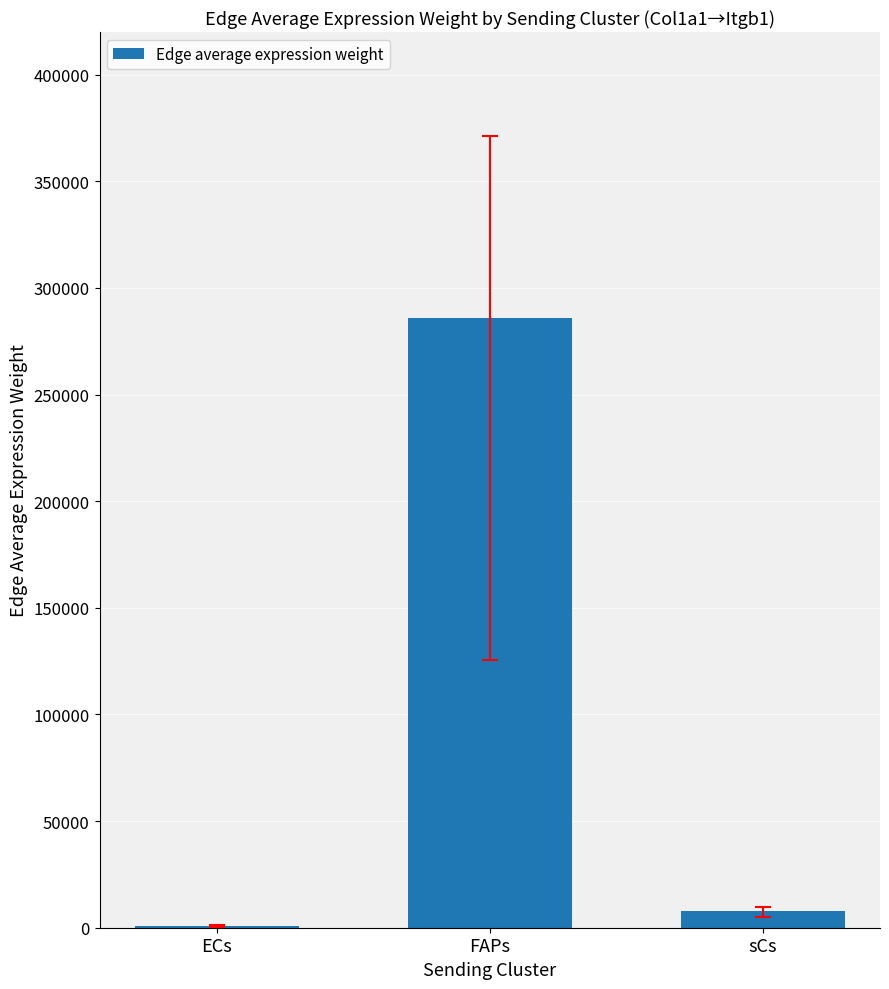

Where is the data nearest to the value 143361?

sCs